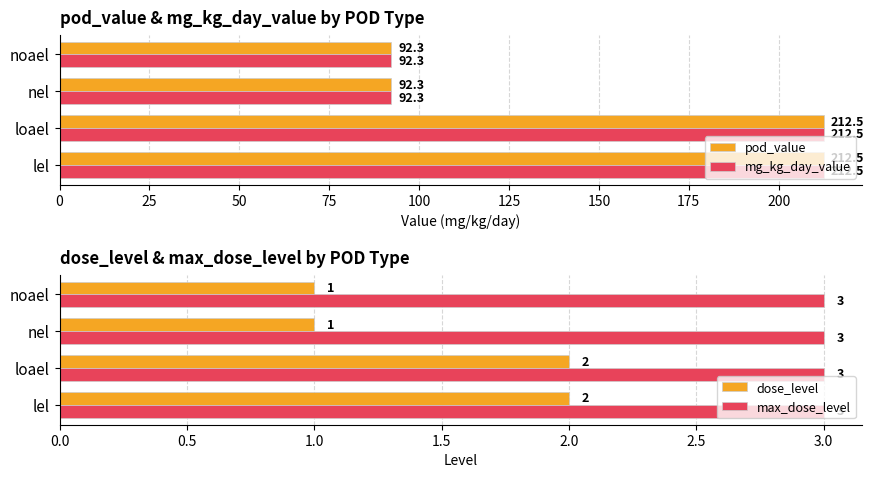

The value of dose_level at loael is 2. True or false?

True